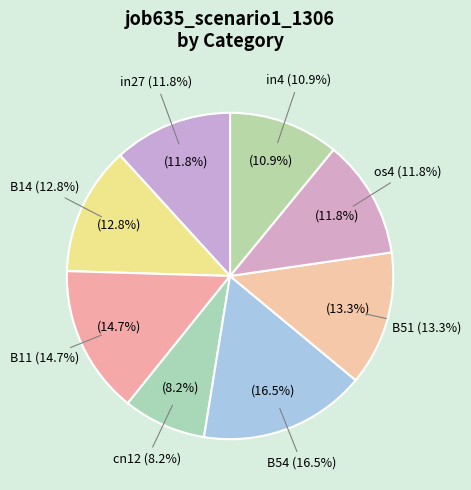

Is there a majority slice in this chart?

No